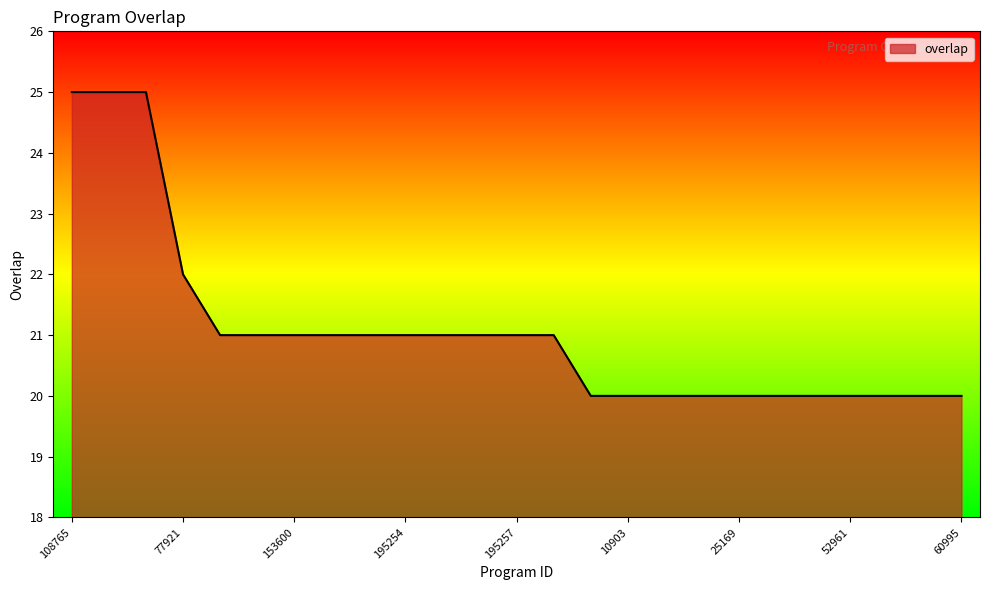

What is the greatest value displayed?

25